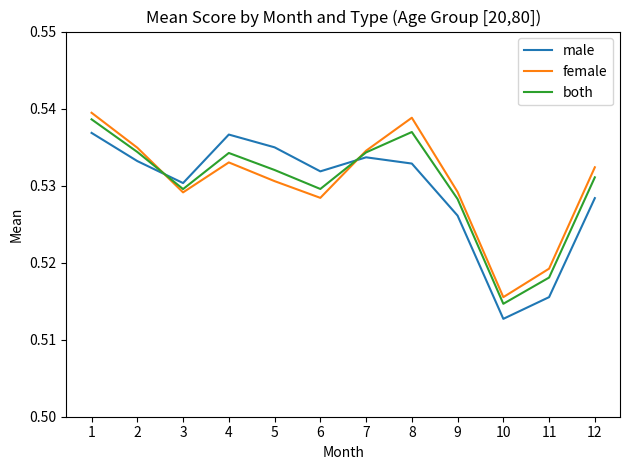

Where is the first local minimum for both?

3